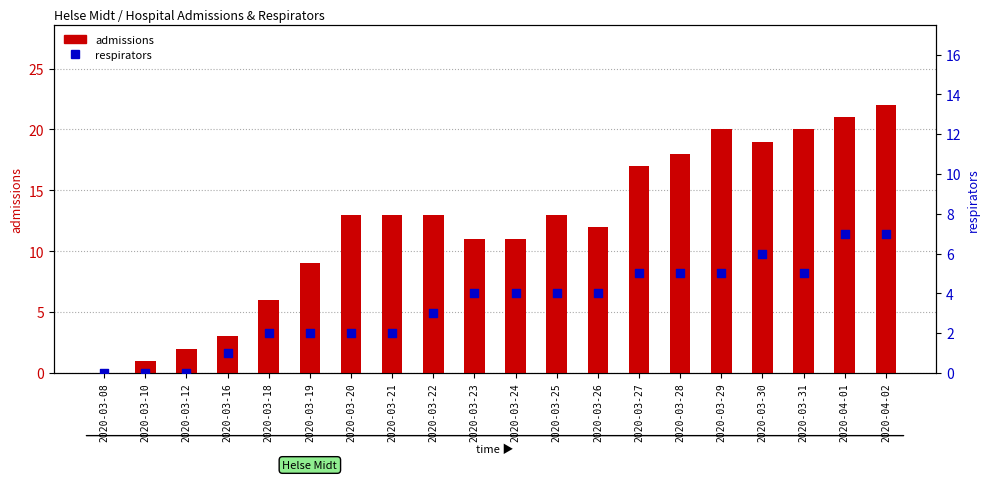

Which series has the largest Y range (max minus min)?

admissions